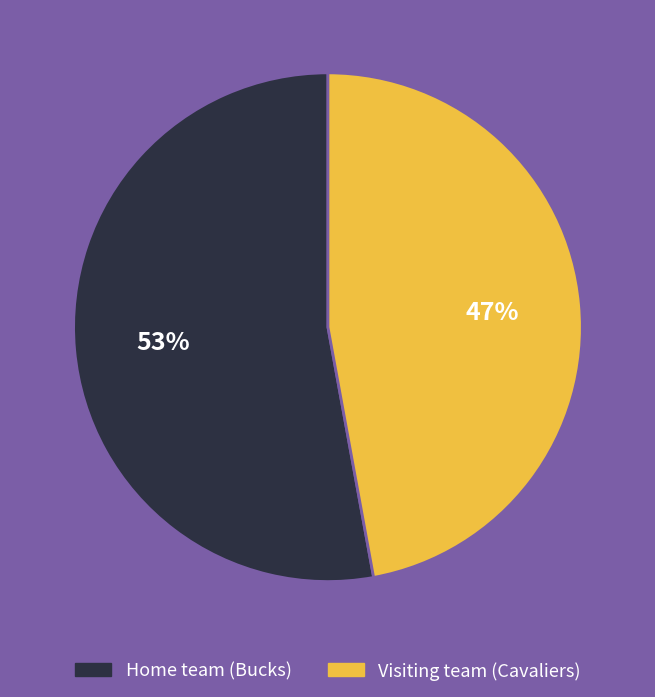

Which category accounts for the majority?

Home team (Bucks)